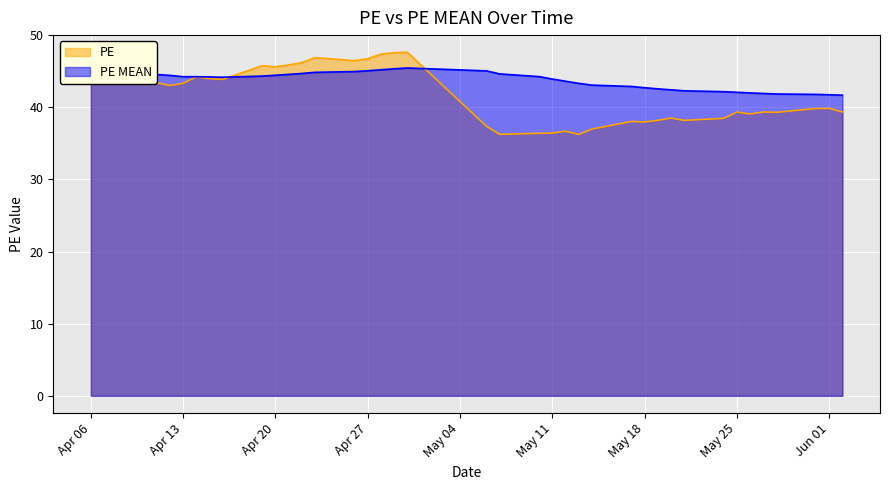

Reading right to left, what are all the values shown in this chart?

PE: 39.4	39.9	39.9	39.3	39.4	39.1	39.4	38.5	38.2	38.5	38.2	38.0	38.0	37.0	36.2	36.7	36.4	36.4	36.3	37.4	47.6	47.6	47.4	46.7	46.5	46.9	46.2	45.9	45.6	45.8	43.9	44.0	44.2	43.3	43.0	44.2	45.1	44.8	45.1
PE MEAN: 41.7	41.8	41.8	41.9	41.9	42.0	42.1	42.2	42.3	42.4	42.6	42.7	42.9	43.1	43.3	43.6	43.9	44.3	44.6	45.1	45.5	45.3	45.2	45.1	45.0	44.9	44.7	44.6	44.5	44.3	44.2	44.2	44.3	44.3	44.4	44.8	45.0	45.0	45.1